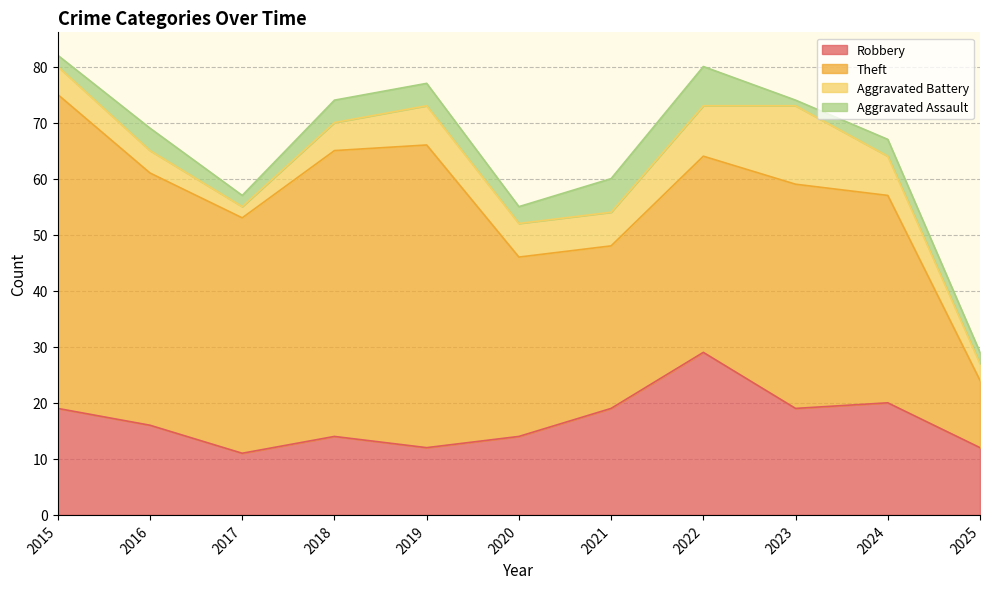

Reading left to right, transcribe all the data shown in this chart.

Robbery: 19	16	11	14	12	14	19	29	19	20	12
Theft: 56	45	42	51	54	32	29	35	40	37	12
Aggravated Battery: 5	4	2	5	7	6	6	9	14	7	3
Aggravated Assault: 2	4	2	4	4	3	6	7	1	3	2